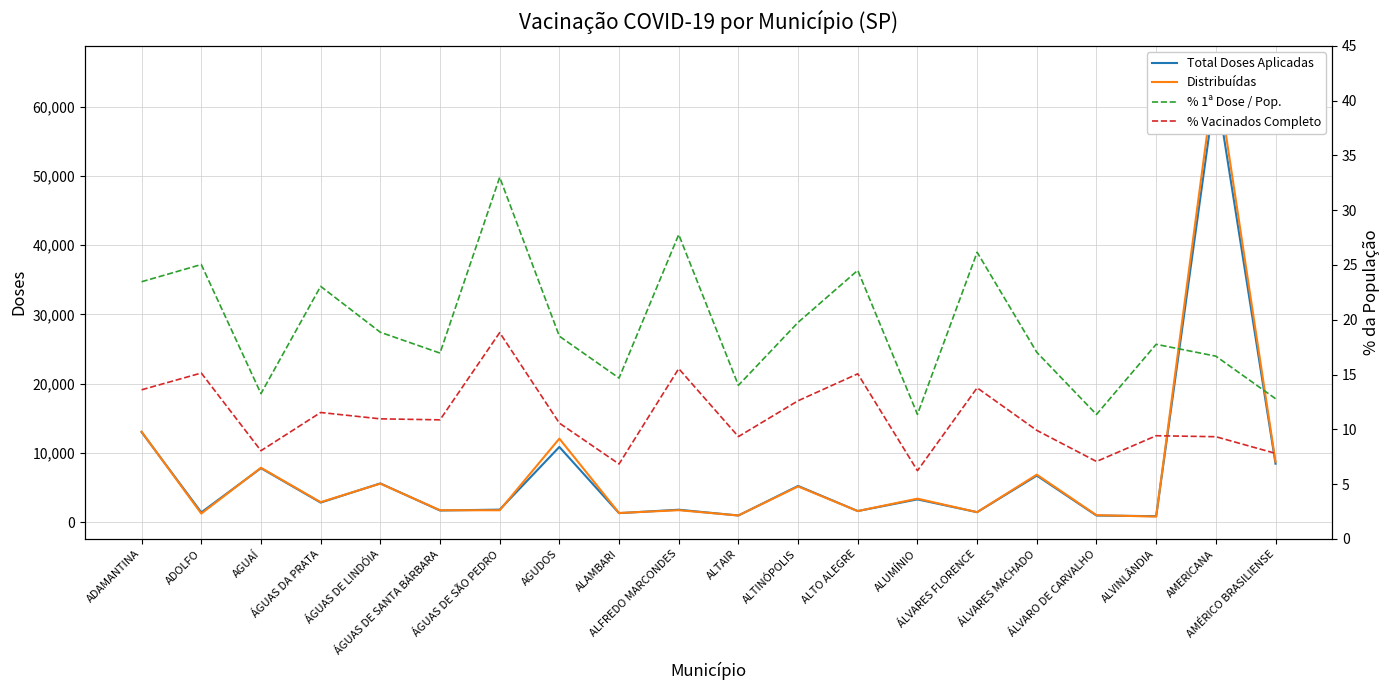

What is the label of the 5th point from the left?

ÁGUAS DE LINDÓIA